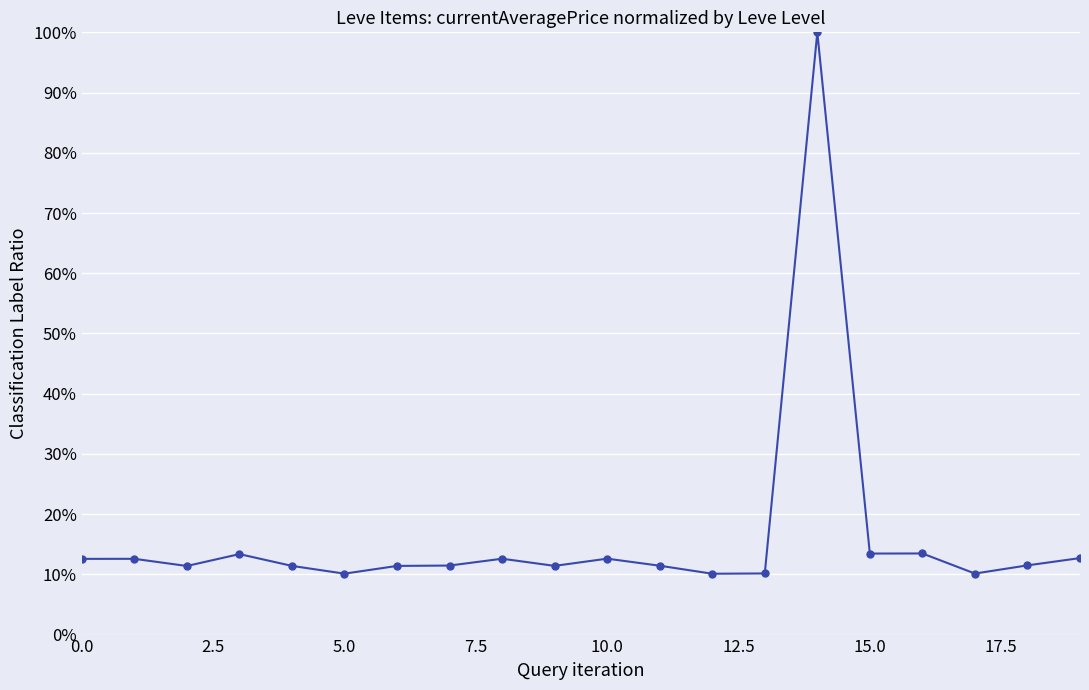

Does the chart have visible grid lines?

Yes